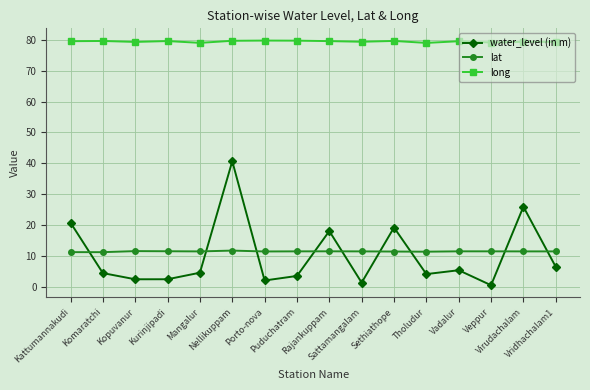

True or false: lat has more than 0 points higher than both neighbors.

True